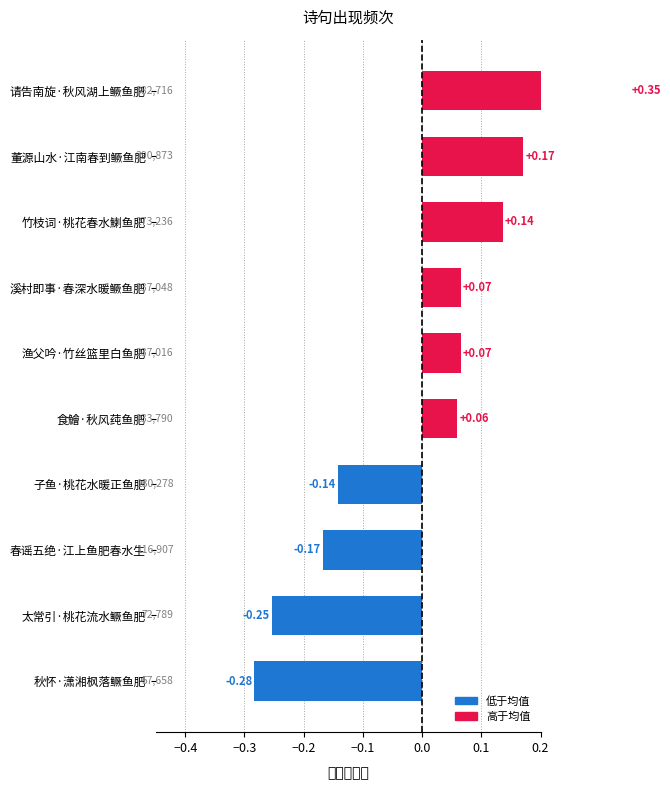

What is the smallest value displayed?

-0.3